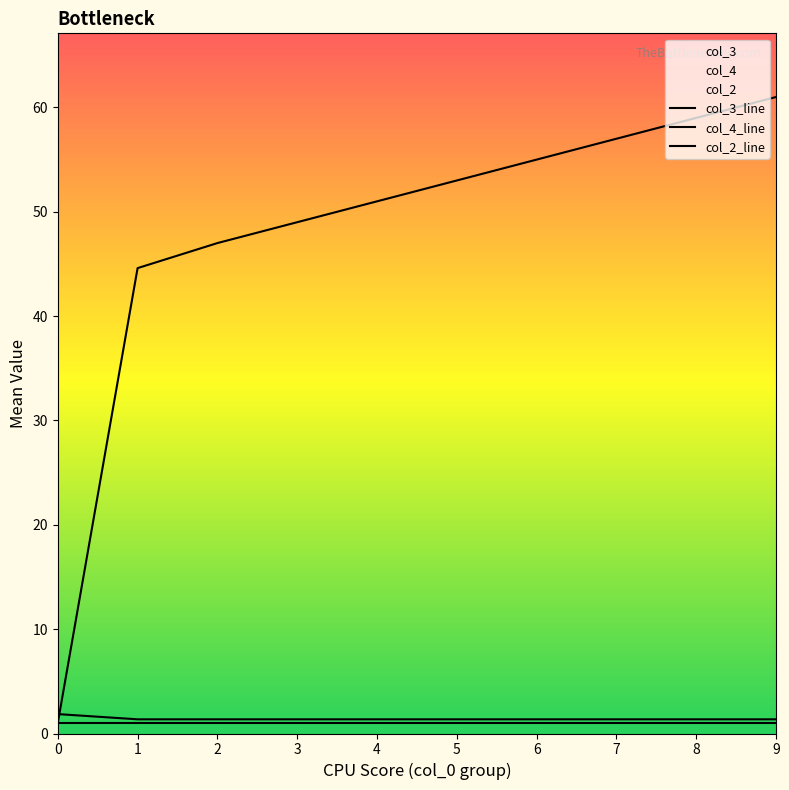

What is the value of the col_2_line point at the 2nd from the left?

1.0